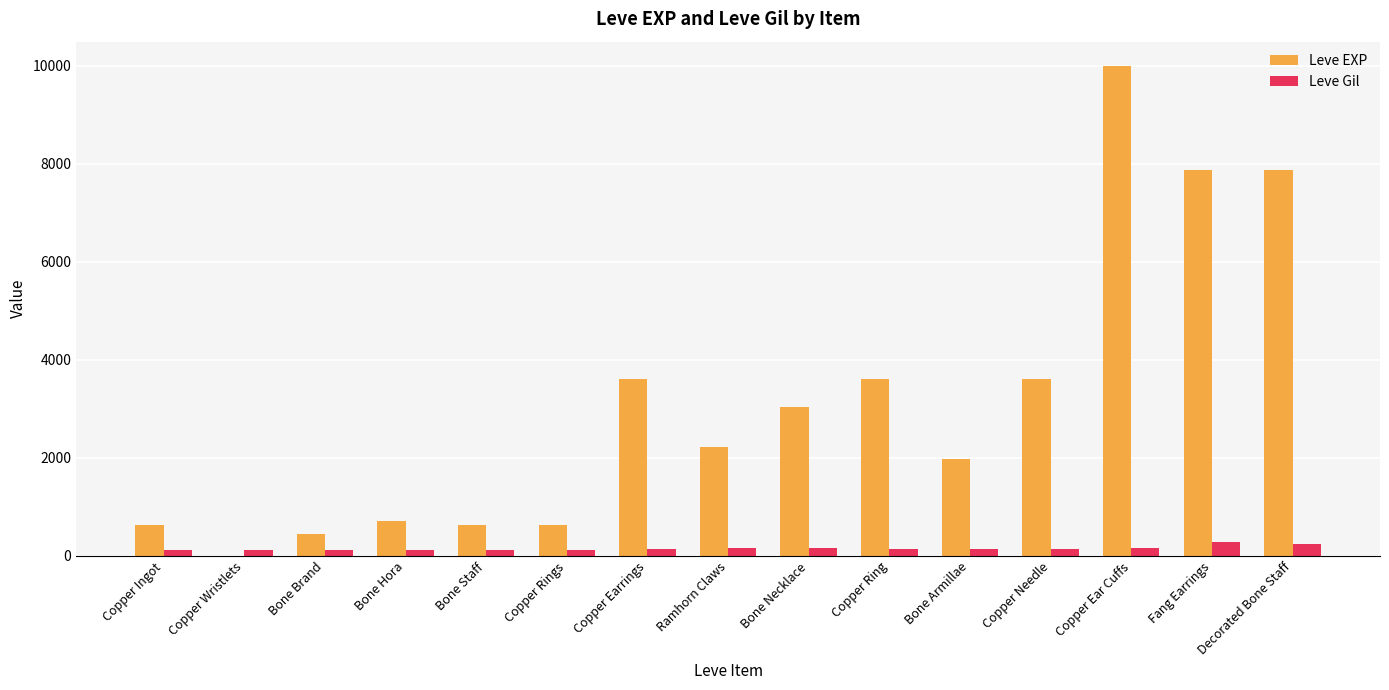

Is it true that Leve Gil equals 250 at Decorated Bone Staff?

True